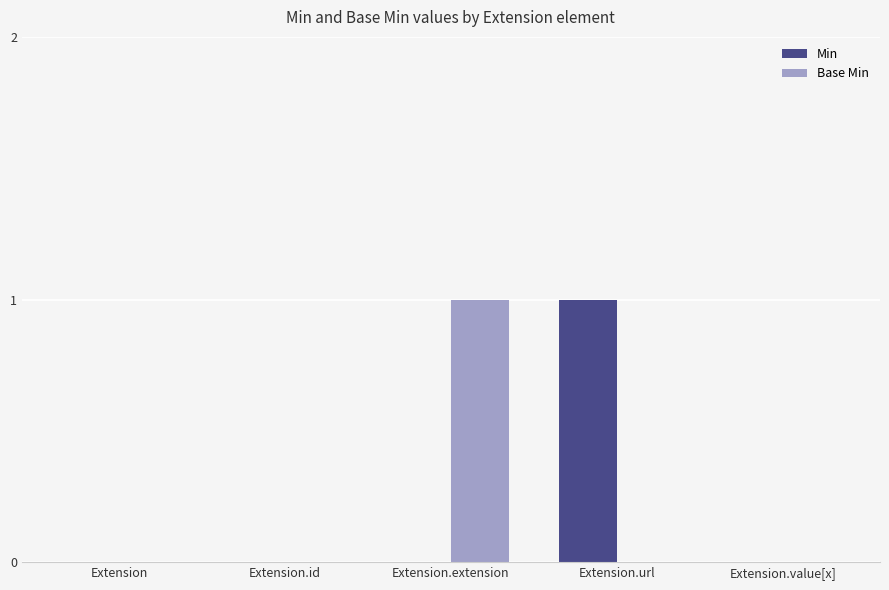

What is the total value across all series at Extension.extension?

1